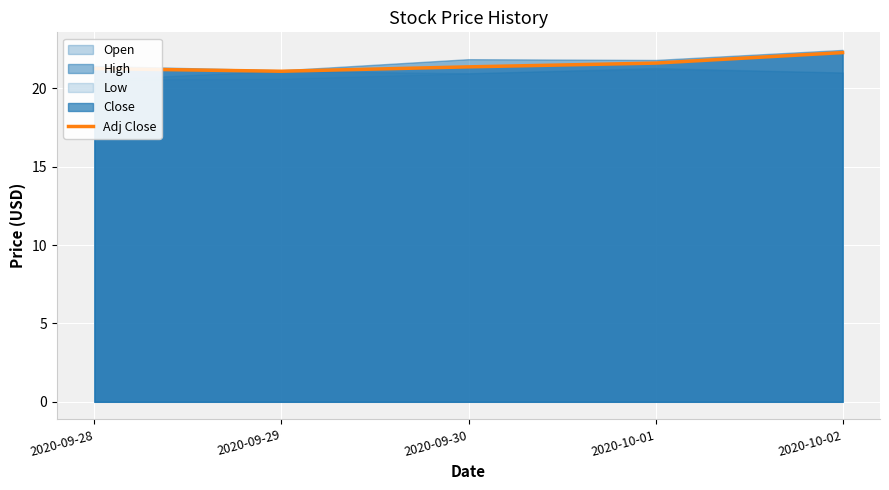

What is the label of the 4th point from the right?

2020-09-29